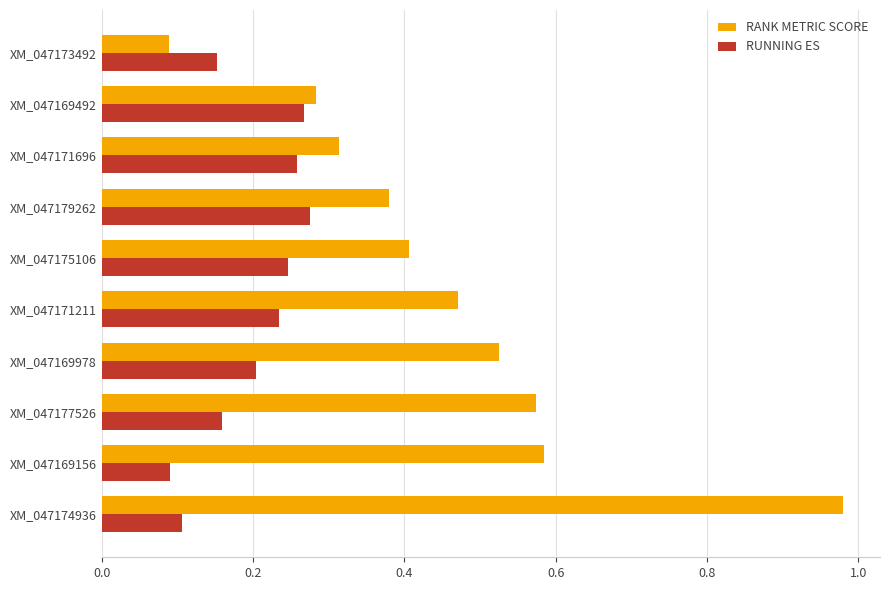

Which category has the highest value across all series?

XM_047174936